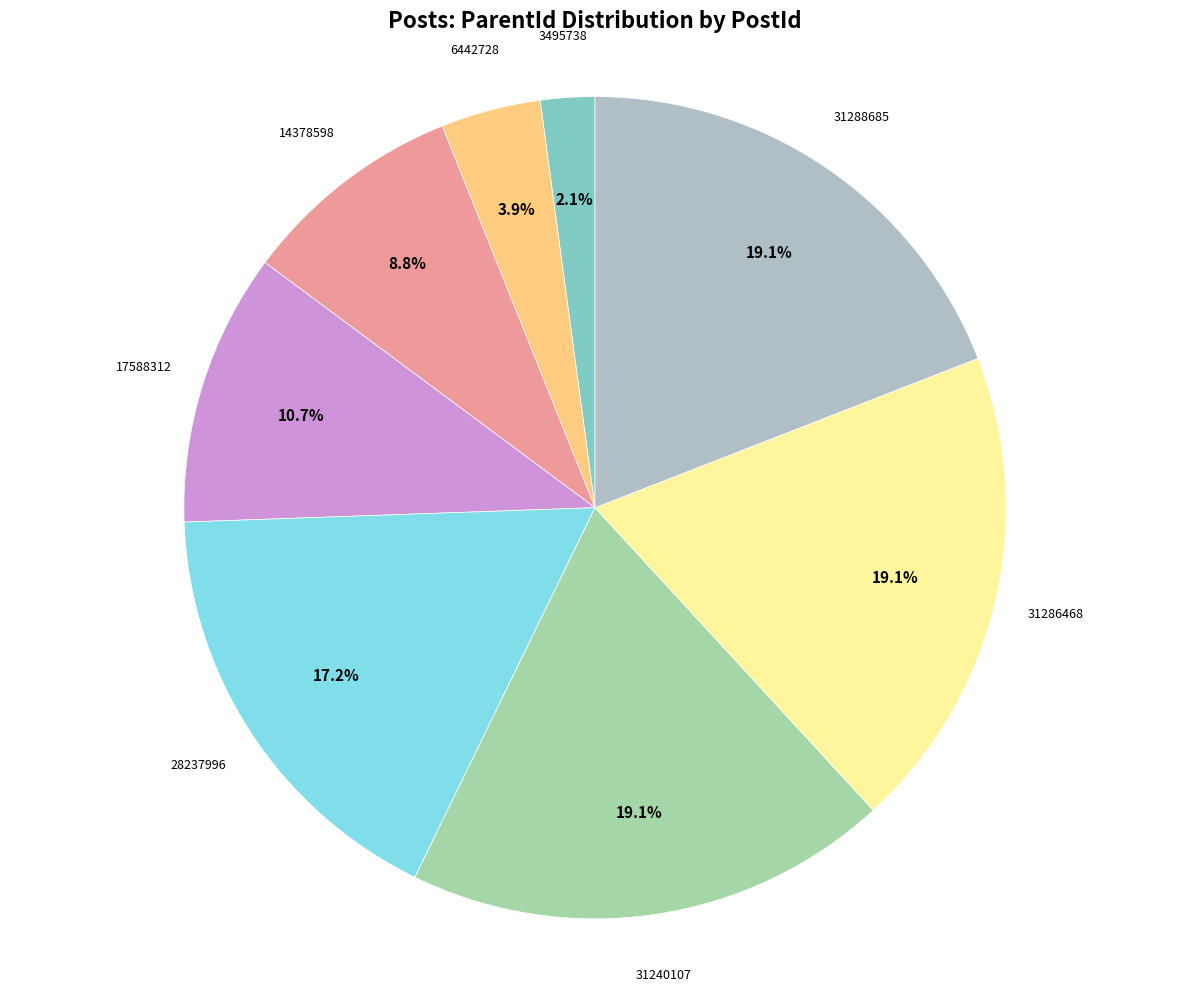

How much of the chart is everything except 3495738?

97.9%